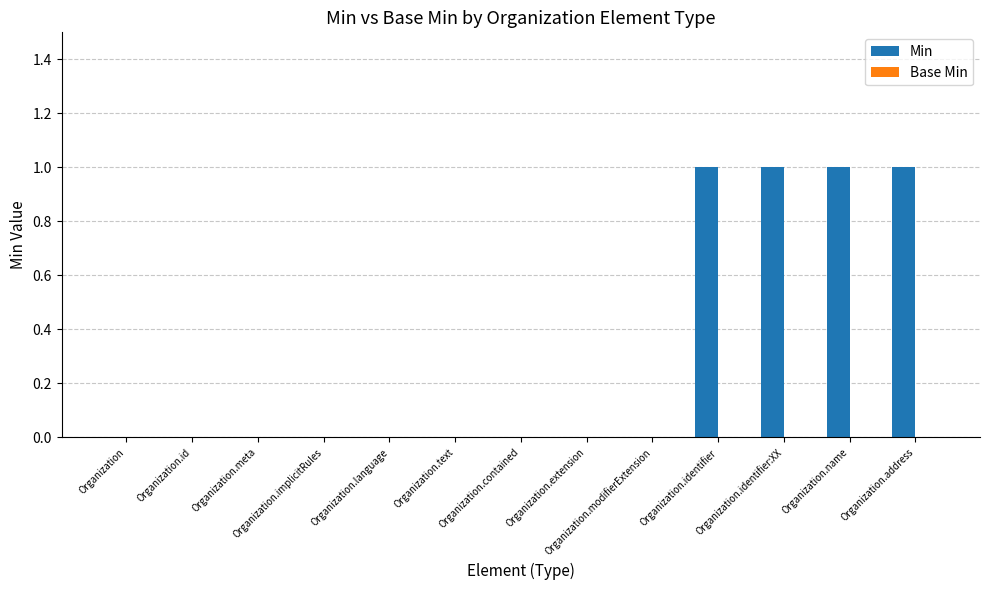

Are the bars horizontal?

No